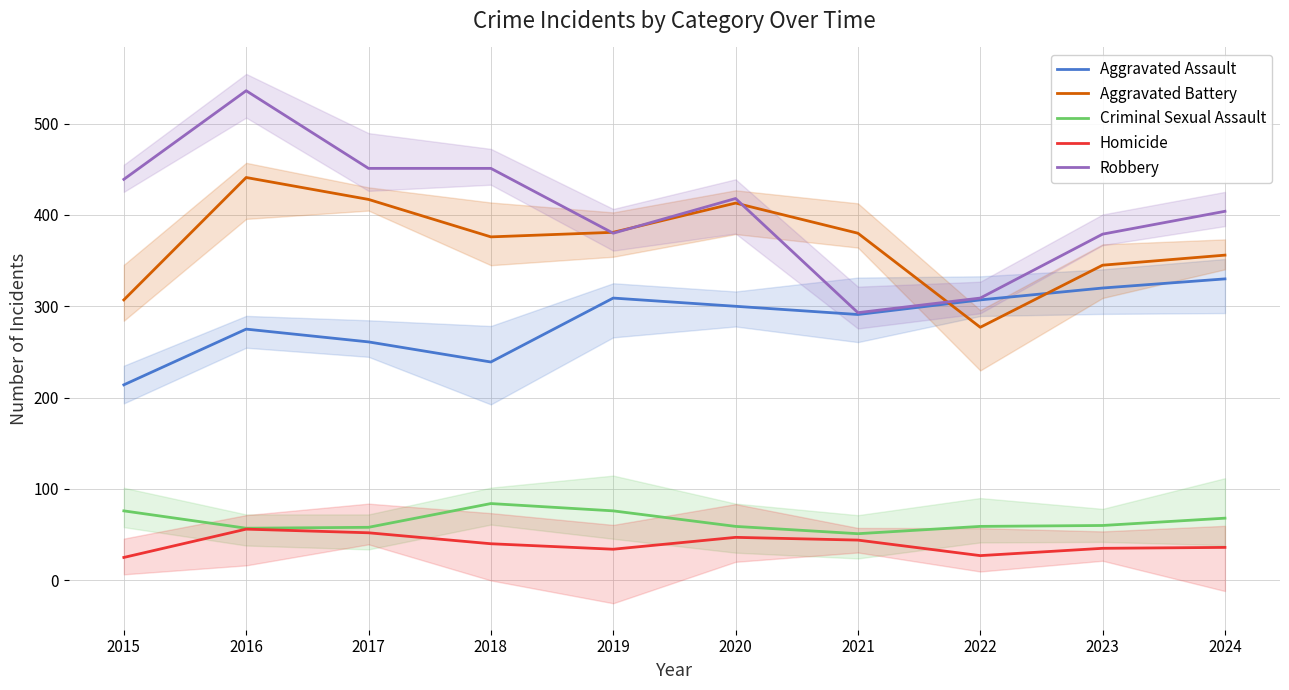

True or false: Robbery and Criminal Sexual Assault cross at least once.

False